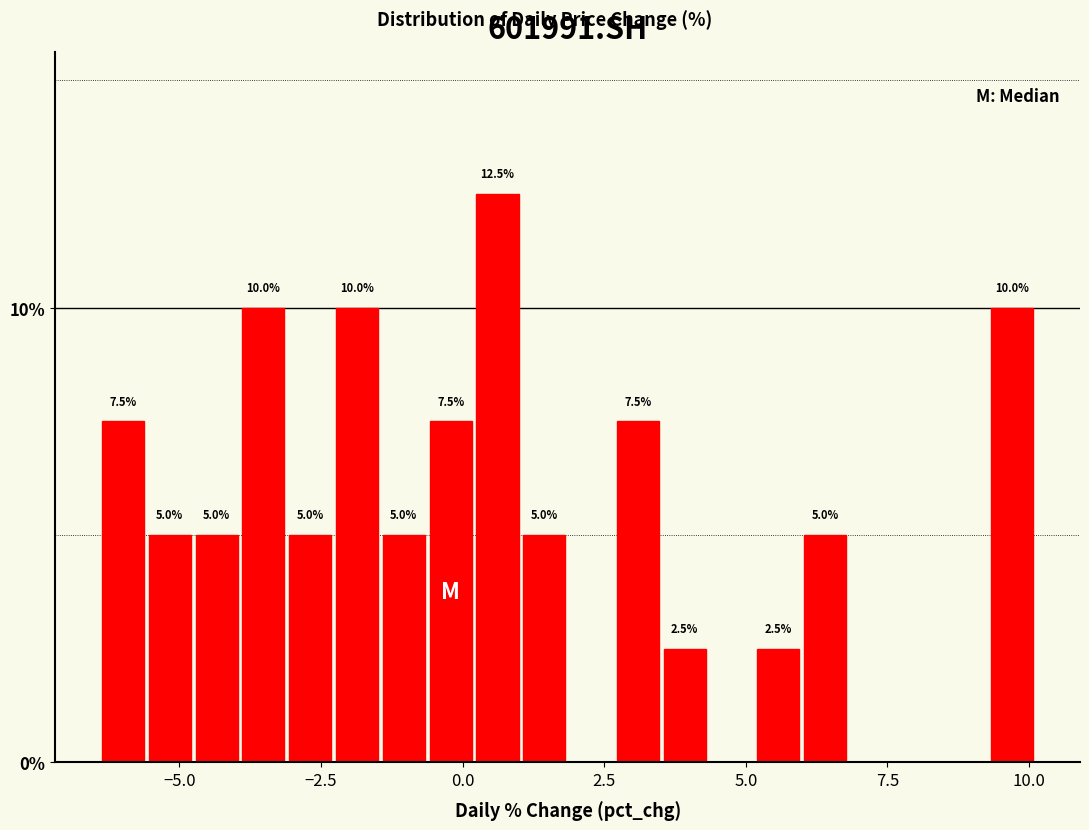

Around what value on the x-axis is the tallest bar? Give the approximate position of its centre, as read against the axis.

0.5